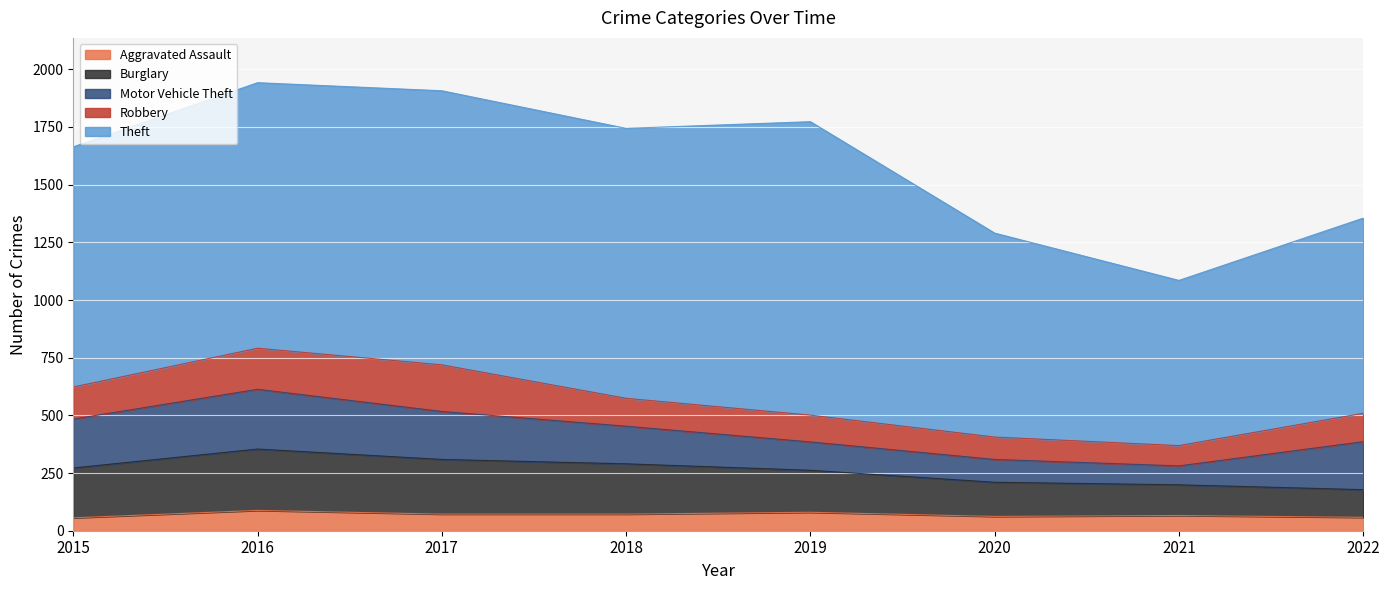

How many data points in Aggravated Assault are above 72?

2